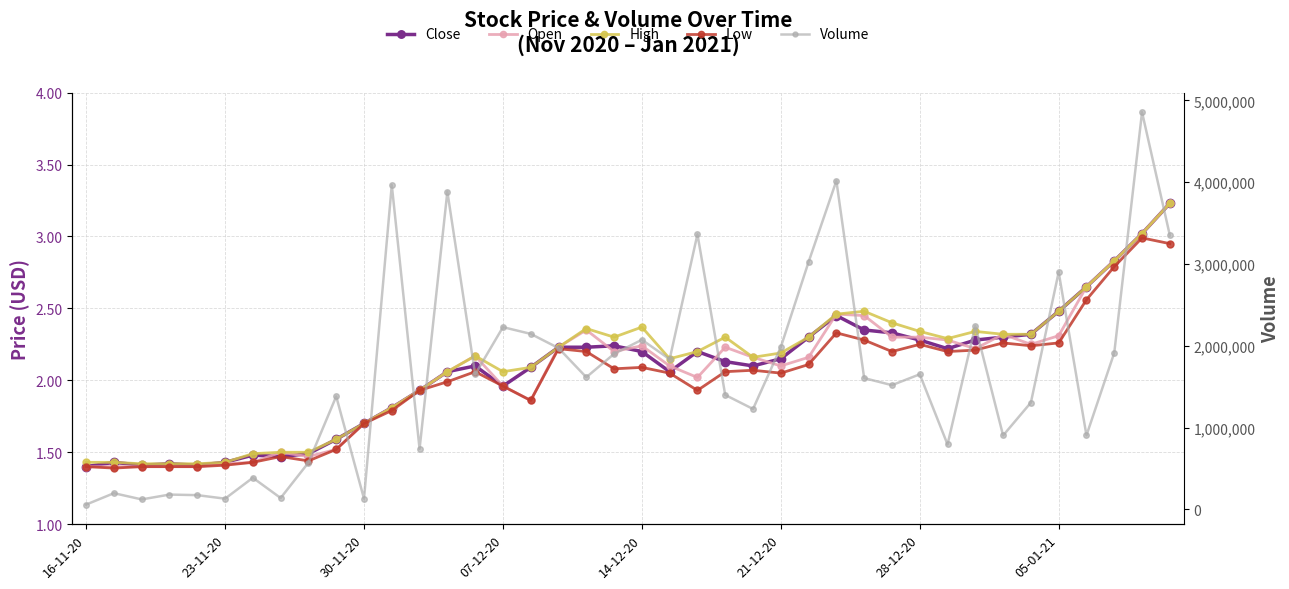

Reading left to right, transcribe all the data shown in this chart.

Close: 1.4	1.4	1.4	1.4	1.4	1.4	1.5	1.5	1.5	1.6	1.7	1.8	1.9	2.1	2.1	2.0	2.1	2.2	2.2	2.2	2.2	2.1	2.2	2.1	2.1	2.1	2.3	2.5	2.4	2.3	2.3	2.2	2.3	2.3	2.3	2.5	2.6	2.8	3.0	3.2
Open: 1.4	1.4	1.4	1.4	1.4	1.4	1.4	1.5	1.5	1.5	1.7	1.8	1.9	2.1	2.2	2.0	1.9	2.2	2.4	2.2	2.2	2.1	2.0	2.2	2.2	2.1	2.2	2.5	2.5	2.3	2.3	2.3	2.2	2.3	2.2	2.3	2.6	2.8	3.0	3.2
High: 1.4	1.4	1.4	1.4	1.4	1.4	1.5	1.5	1.5	1.6	1.7	1.8	1.9	2.1	2.2	2.1	2.1	2.2	2.4	2.3	2.4	2.1	2.2	2.3	2.2	2.2	2.3	2.5	2.5	2.4	2.3	2.3	2.3	2.3	2.3	2.5	2.6	2.8	3.0	3.2
Low: 1.4	1.4	1.4	1.4	1.4	1.4	1.4	1.5	1.4	1.5	1.7	1.8	1.9	2.0	2.1	2.0	1.9	2.2	2.2	2.1	2.1	2.0	1.9	2.1	2.1	2.0	2.1	2.3	2.3	2.2	2.2	2.2	2.2	2.3	2.2	2.3	2.6	2.8	3.0	3.0
Volume: 58540.0	197890.0	121690.0	180830.0	173990.0	130680.0	386430.0	139030.0	571230.0	1381480.0	130770.0	3965350.0	739410.0	3884280.0	1650060.0	2228040.0	2145610.0	1971950.0	1615240.0	1901290.0	2073290.0	1836000.0	3363460.0	1398850.0	1227400.0	1983680.0	3024950.0	4017210.0	1604770.0	1518450.0	1651440.0	793840.0	2242830.0	903420.0	1305900.0	2900500.0	904700.0	1913800.0	4855800.0	3350800.0